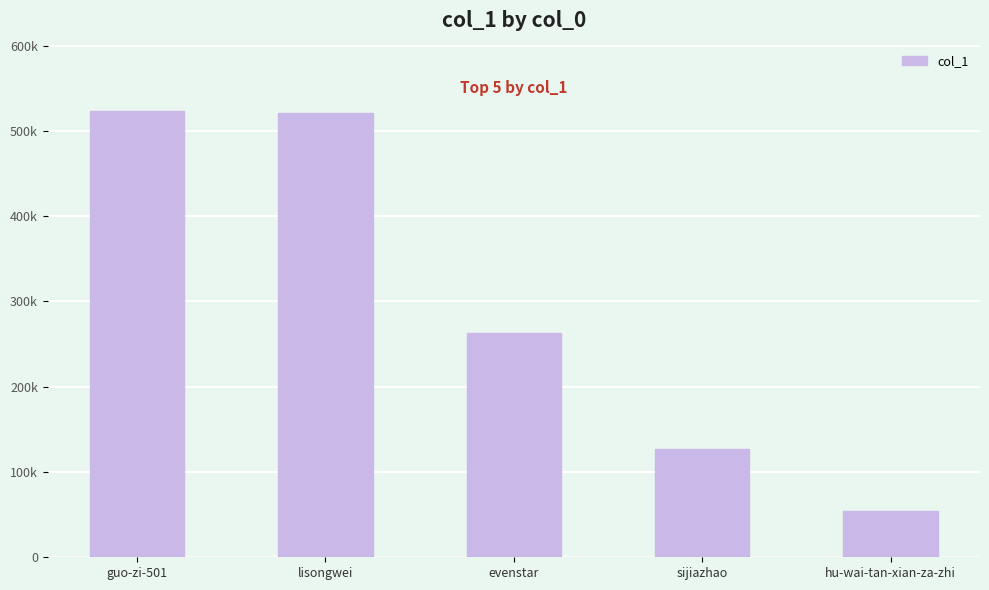

Does the chart contain any negative values?

No